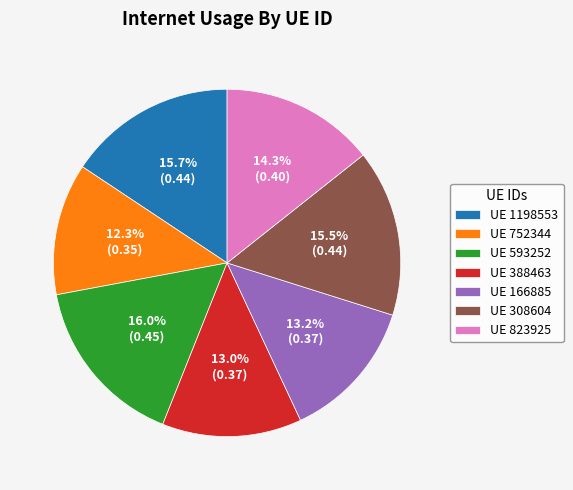

What is the total percentage of UE 752344 and UE 388463?

25.3%